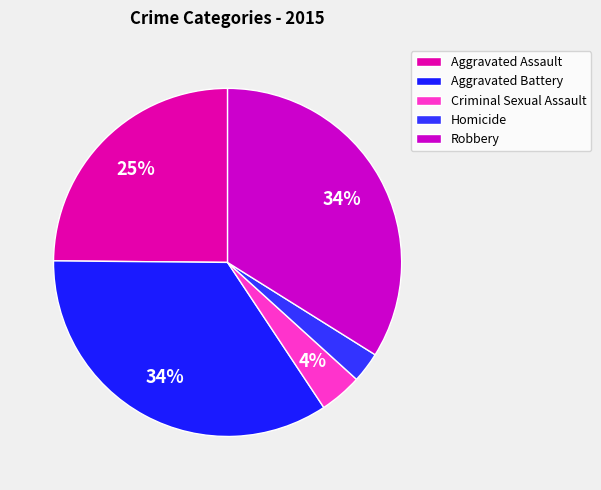

Is the sum of Aggravated Battery and Criminal Sexual Assault greater than half?

No